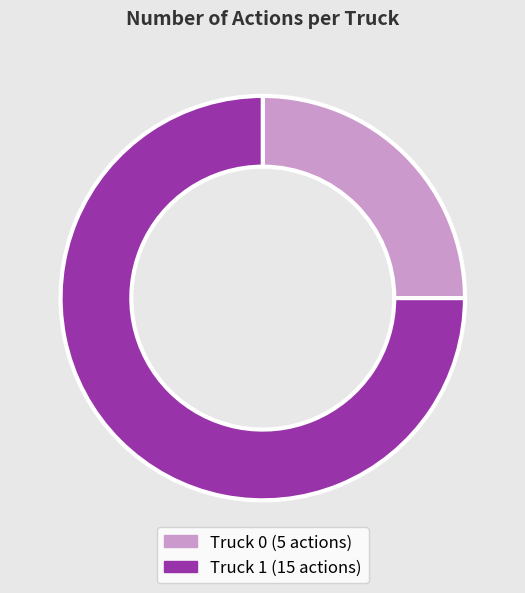

Which slice is the largest?

Truck 1